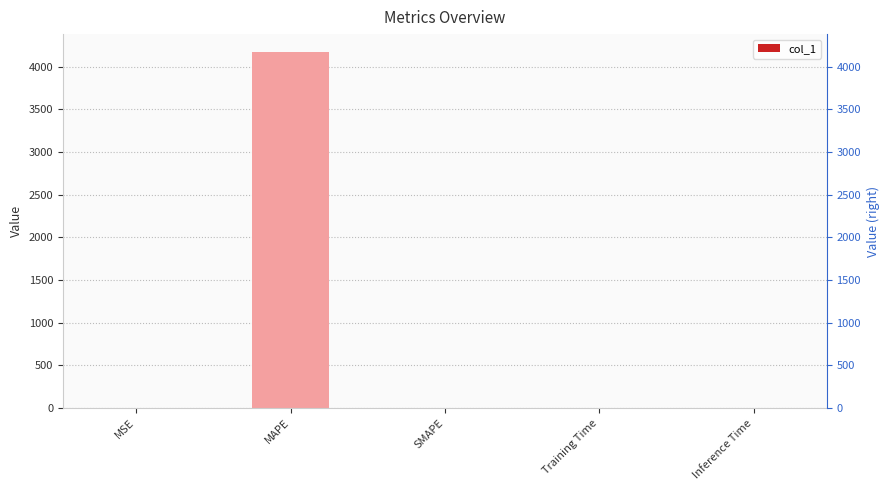

Does the chart contain stacked bars?

No